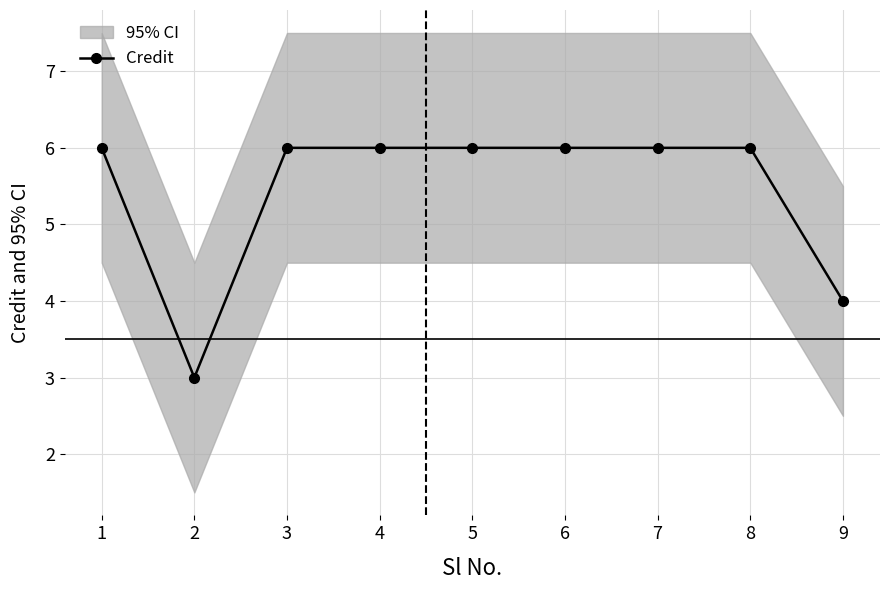

Rank the categories by value from lowest to highest.

2, 9, 1, 3, 4, 5, 6, 7, 8